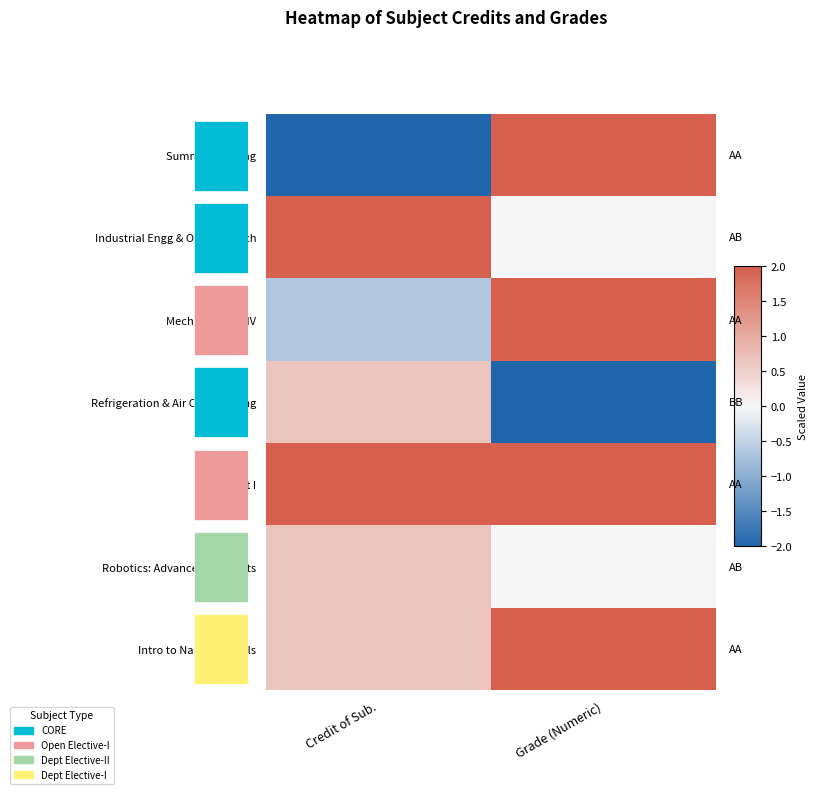

Reading left to right, transcribe all the data shown in this chart.

Summer Training: Credit of Sub.=-2.0	Grade (Numeric)=2.0
Industrial Engg & Ops Research: Credit of Sub.=2.0	Grade (Numeric)=-0.0
Mech Engg Lab IV: Credit of Sub.=-0.7	Grade (Numeric)=2.0
Refrigeration & Air Conditioning: Credit of Sub.=0.7	Grade (Numeric)=-2.0
Project I: Credit of Sub.=2.0	Grade (Numeric)=2.0
Robotics: Advanced Concepts: Credit of Sub.=0.7	Grade (Numeric)=-0.0
Intro to Nanomaterials: Credit of Sub.=0.7	Grade (Numeric)=2.0